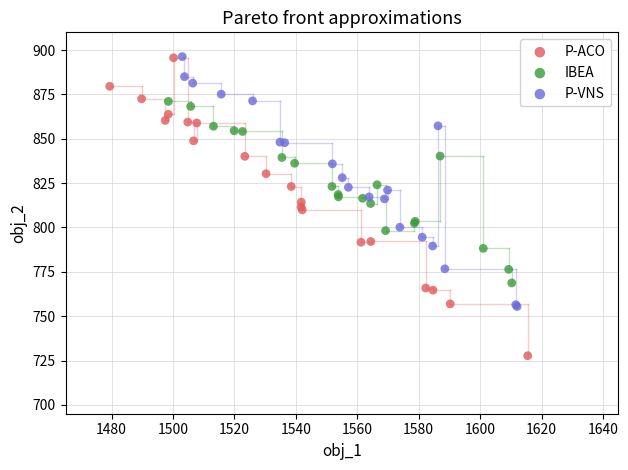

Which series has the largest Y range (max minus min)?

P-ACO